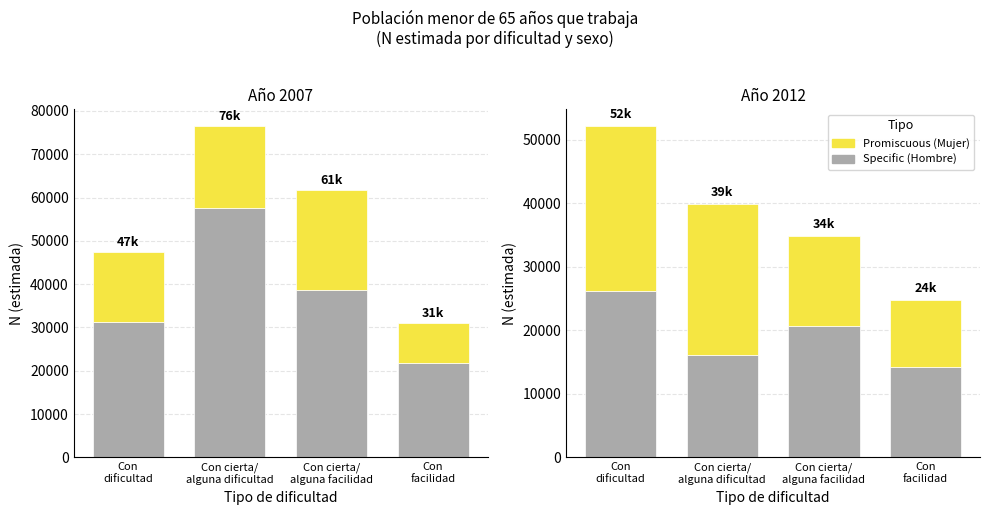

Read the Promiscuous (Mujer) value at Con cierta/
alguna dificultad, to the nearest 100.

23800